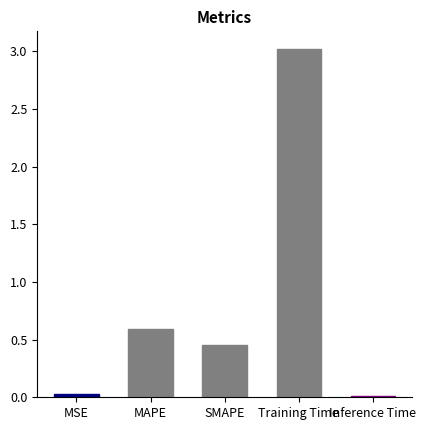

Approximately how many times larger is the value at SMAPE compared to Training Time?

0.2